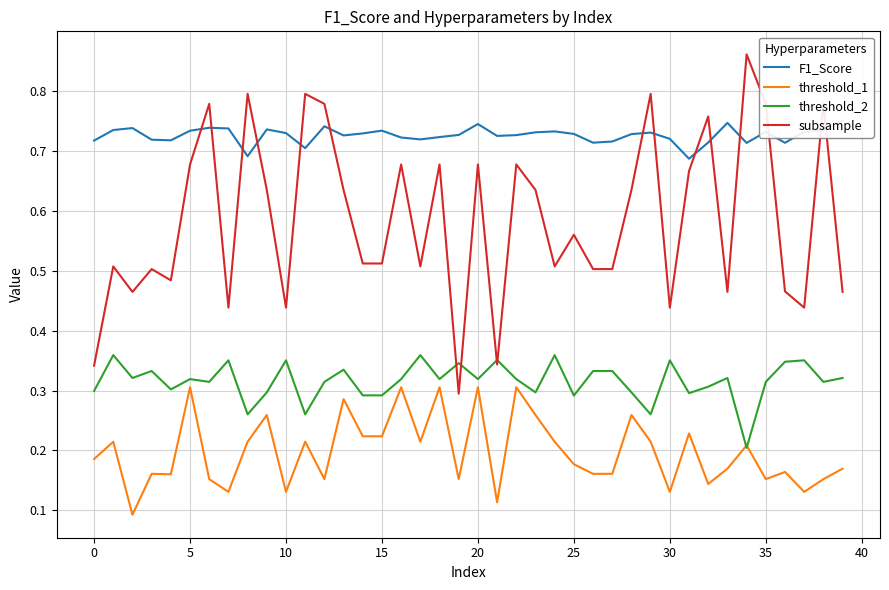

At how many categories does at least one series exceed 0?

40